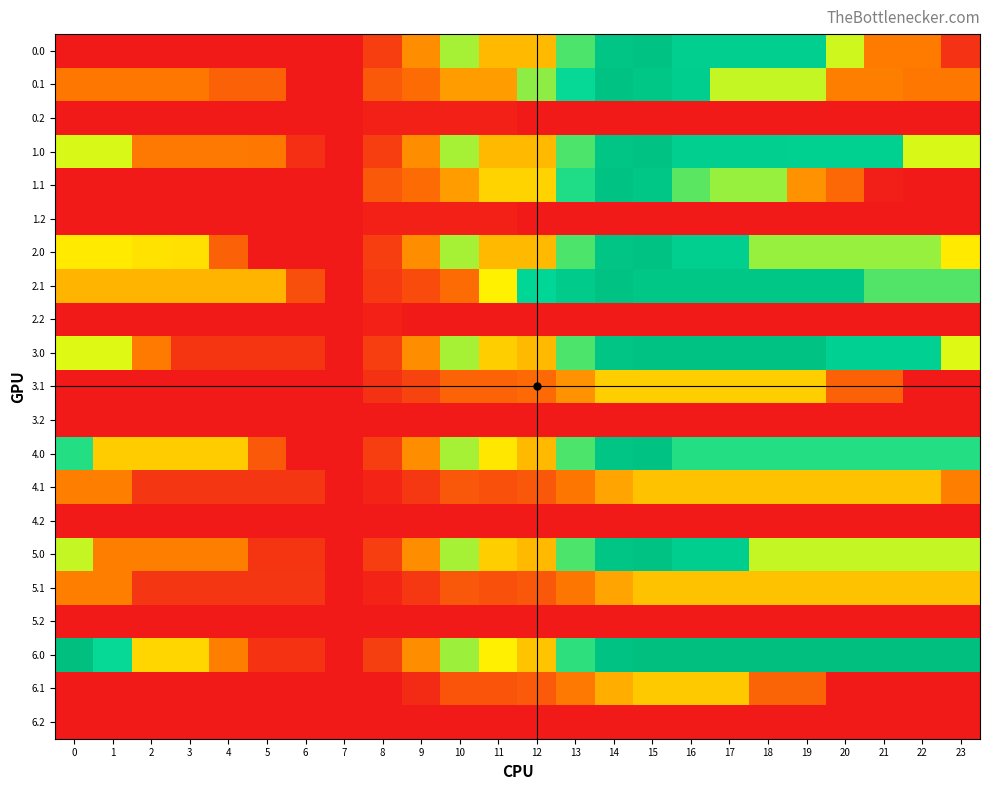

Reading left to right, extract all data points from this chart.

0.0: 0=24.1	1=24.1	2=24.1	3=19.7	4=19.7	5=19.7	6=19.7	7=19.7	8=147.5	9=391.0	10=634.5	11=461.3	12=461.3	13=704.8	14=948.4	15=984.0	16=853.3	17=853.3	18=853.3	19=852.4	20=603.9	21=355.4	22=355.4	23=106.9
0.1: 0=341.5	1=341.5	2=341.5	3=341.5	4=268.2	5=268.2	6=19.7	7=19.7	8=240.4	9=302.1	10=411.6	11=411.6	12=655.1	13=759.0	14=984.0	15=942.6	16=858.7	17=610.2	18=610.2	19=610.1	20=361.6	21=361.6	22=341.5	23=341.5
0.2: 0=19.7	1=19.7	2=19.7	3=19.7	4=19.7	5=19.7	6=19.7	7=19.7	8=45.5	9=45.5	10=45.5	11=45.5	12=19.7	13=19.7	14=19.7	15=19.7	16=19.7	17=19.7	18=19.7	19=19.7	20=19.7	21=19.7	22=19.7	23=19.7
1.0: 0=594.8	1=594.8	2=346.3	3=346.3	4=346.3	5=344.5	6=96.0	7=19.7	8=147.5	9=391.0	10=634.5	11=461.3	12=461.3	13=704.8	14=948.4	15=984.0	16=853.3	17=853.3	18=853.3	19=843.3	20=843.3	21=843.3	22=594.8	23=594.8
1.1: 0=19.7	1=19.7	2=19.7	3=19.7	4=19.7	5=19.7	6=19.7	7=19.7	8=240.4	9=302.1	10=411.6	11=496.9	12=496.9	13=740.5	14=984.0	15=942.6	16=694.1	17=646.3	18=645.1	19=396.6	20=288.2	21=39.7	22=19.7	23=19.7
1.2: 0=19.7	1=19.7	2=19.7	3=19.7	4=19.7	5=19.7	6=19.7	7=19.7	8=45.5	9=45.5	10=45.5	11=45.5	12=19.7	13=19.7	14=19.7	15=19.7	16=19.7	17=19.7	18=19.7	19=19.7	20=19.7	21=19.7	22=19.7	23=19.7
2.0: 0=531.5	1=531.5	2=521.1	3=516.6	4=268.2	5=19.7	6=19.7	7=19.7	8=147.5	9=391.0	10=634.5	11=461.3	12=461.3	13=704.8	14=948.4	15=984.0	16=853.3	17=853.3	18=643.9	19=643.9	20=643.9	21=643.9	22=643.9	23=531.5
2.1: 0=451.5	1=451.5	2=451.5	3=451.5	4=451.5	5=451.5	6=203.0	7=19.7	8=130.7	9=192.3	10=301.9	11=545.4	12=789.0	13=892.8	14=984.0	15=942.6	16=942.6	17=942.6	18=942.6	19=942.6	20=942.6	21=700.0	22=700.0	23=700.0
2.2: 0=19.7	1=19.7	2=19.7	3=19.7	4=19.7	5=19.7	6=19.7	7=19.7	8=45.5	9=19.7	10=19.7	11=19.7	12=19.7	13=19.7	14=19.7	15=19.7	16=19.7	17=19.7	18=19.7	19=19.7	20=19.7	21=19.7	22=19.7	23=19.7
3.0: 0=592.4	1=592.4	2=351.5	3=114.8	4=114.8	5=114.8	6=114.8	7=19.7	8=147.5	9=391.0	10=634.5	11=491.8	12=461.3	13=704.8	14=948.4	15=984.0	16=984.0	17=984.0	18=984.0	19=984.0	20=840.9	21=840.9	22=840.9	23=592.4
3.1: 0=19.7	1=19.7	2=19.7	3=19.7	4=19.7	5=19.7	6=19.7	7=19.7	8=103.5	9=165.2	10=274.7	11=274.7	12=294.8	13=398.7	14=489.9	15=489.9	16=489.9	17=489.9	18=489.9	19=489.9	20=268.2	21=268.2	22=19.7	23=19.7
3.2: 0=19.7	1=19.7	2=19.7	3=19.7	4=19.7	5=19.7	6=19.7	7=19.7	8=19.7	9=19.7	10=19.7	11=19.7	12=19.7	13=19.7	14=19.7	15=19.7	16=19.7	17=19.7	18=19.7	19=19.7	20=19.7	21=19.7	22=19.7	23=19.7
4.0: 0=735.5	1=487.0	2=487.0	3=487.0	4=487.0	5=238.5	6=19.7	7=19.7	8=147.5	9=391.0	10=634.5	11=530.7	12=461.3	13=704.8	14=948.4	15=984.0	16=735.5	17=735.5	18=735.5	19=735.5	20=735.5	21=735.5	22=735.5	23=735.5
4.1: 0=366.3	1=366.3	2=117.9	3=117.9	4=117.9	5=117.9	6=117.9	7=19.7	8=60.2	9=121.9	10=231.4	11=211.5	12=231.6	13=335.5	14=426.7	15=470.0	16=470.0	17=470.0	18=470.0	19=470.0	20=470.0	21=470.0	22=470.0	23=366.3
4.2: 0=19.7	1=19.7	2=19.7	3=19.7	4=19.7	5=19.7	6=19.7	7=19.7	8=19.7	9=19.7	10=19.7	11=19.7	12=19.7	13=19.7	14=19.7	15=19.7	16=19.7	17=19.7	18=19.7	19=19.7	20=19.7	21=19.7	22=19.7	23=19.7
5.0: 0=611.8	1=363.3	2=363.3	3=363.3	4=363.3	5=114.8	6=114.8	7=19.7	8=147.5	9=391.0	10=634.5	11=491.8	12=461.3	13=704.8	14=948.4	15=984.0	16=860.3	17=860.3	18=611.8	19=611.8	20=611.8	21=611.8	22=611.8	23=611.8
5.1: 0=366.3	1=366.3	2=117.9	3=117.9	4=117.9	5=117.9	6=117.9	7=19.7	8=60.2	9=121.9	10=231.4	11=211.5	12=231.6	13=335.5	14=426.7	15=470.0	16=470.0	17=470.0	18=470.0	19=470.0	20=470.0	21=470.0	22=470.0	23=470.0
5.2: 0=19.7	1=19.7	2=19.7	3=19.7	4=19.7	5=19.7	6=19.7	7=19.7	8=19.7	9=19.7	10=19.7	11=19.7	12=19.7	13=19.7	14=19.7	15=19.7	16=19.7	17=19.7	18=19.7	19=19.7	20=19.7	21=19.7	22=19.7	23=19.7
6.0: 0=1012.0	1=756.4	2=500.9	3=500.9	4=367.2	5=111.6	6=111.6	7=20.2	8=148.0	9=391.5	10=642.0	11=539.2	12=475.4	13=725.9	14=976.4	15=1012.0	16=1012.0	17=1012.0	18=1012.0	19=1012.0	20=1012.0	21=1012.0	22=1012.0	23=1012.0
6.1: 0=20.2	1=20.2	2=20.2	3=20.2	4=20.2	5=20.2	6=20.2	7=20.2	8=20.2	9=81.9	10=223.2	11=223.2	12=244.3	13=348.1	14=439.3	15=483.6	16=483.6	17=483.6	18=275.8	19=275.8	20=20.2	21=20.2	22=20.2	23=20.2
6.2: 0=20.2	1=20.2	2=20.2	3=20.2	4=20.2	5=20.2	6=20.2	7=20.2	8=20.2	9=20.2	10=20.2	11=20.2	12=20.2	13=20.2	14=20.2	15=20.2	16=20.2	17=20.2	18=20.2	19=20.2	20=20.2	21=20.2	22=20.2	23=20.2